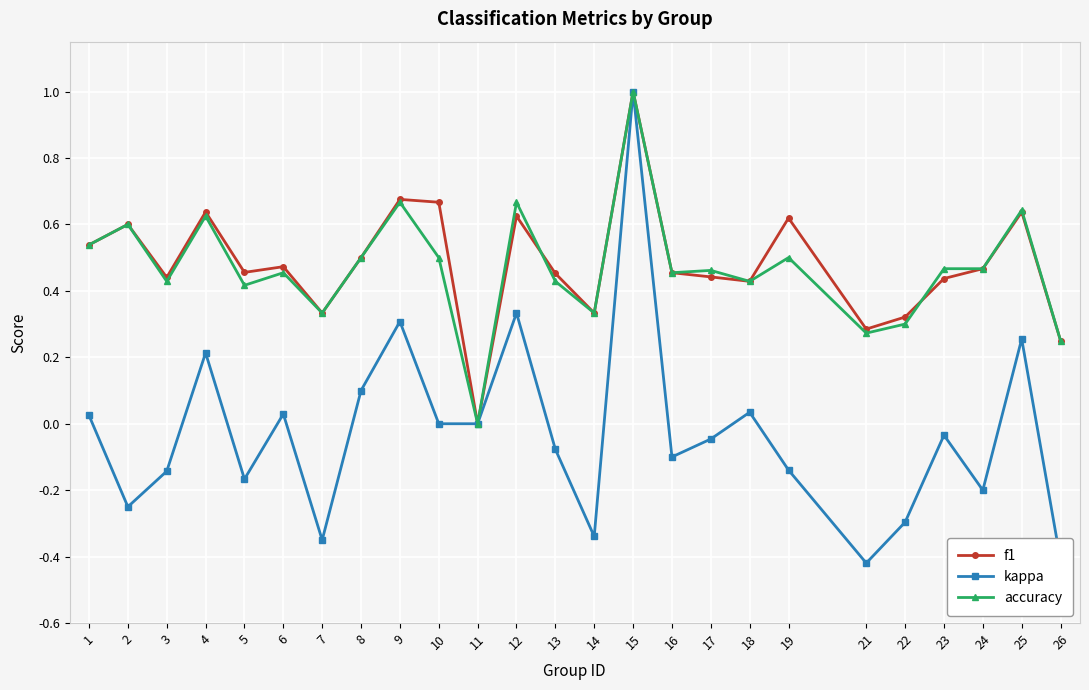

At which label does kappa reach its peak?

15